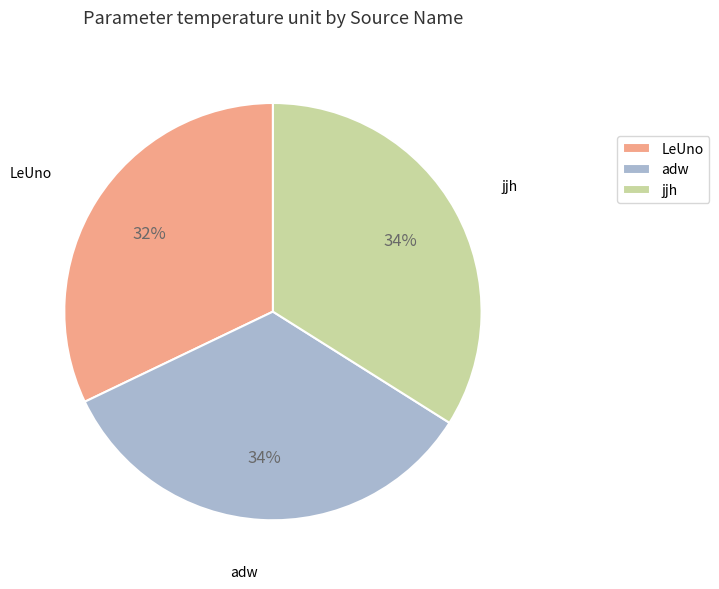

Is it true that adw is 25% of the pie?

False